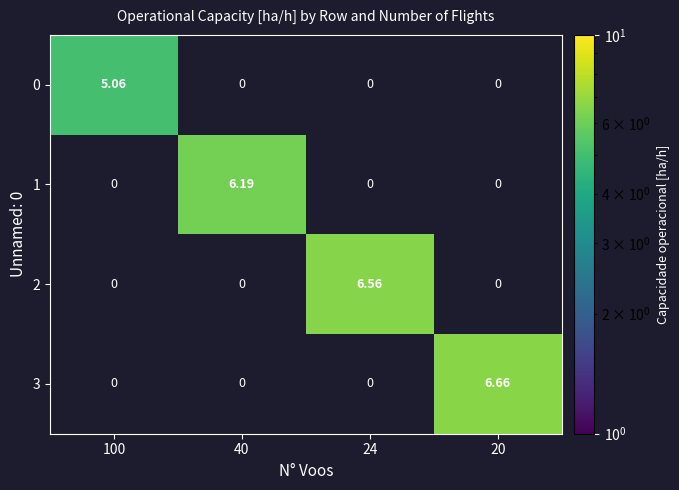

Is the value of 2 at 100 greater than the value of 0 at 100?

No